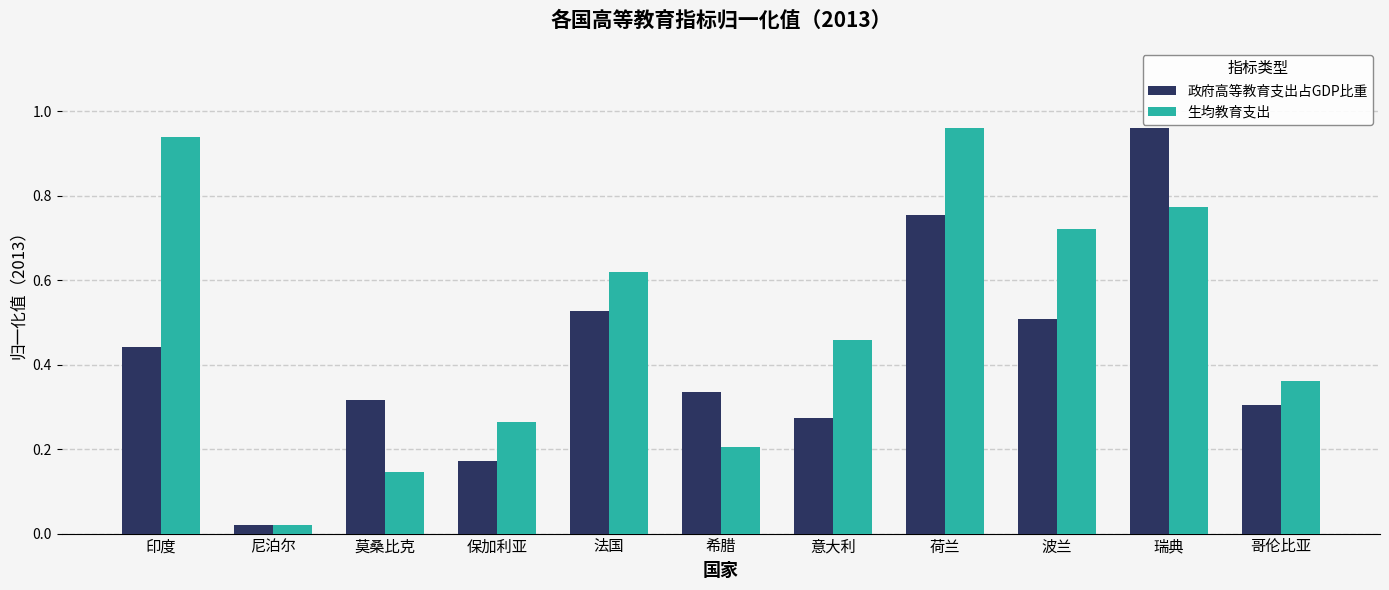

List the labels in order of 生均教育支出 value, smallest first.

尼泊尔, 莫桑比克, 希腊, 保加利亚, 哥伦比亚, 意大利, 法国, 波兰, 瑞典, 印度, 荷兰